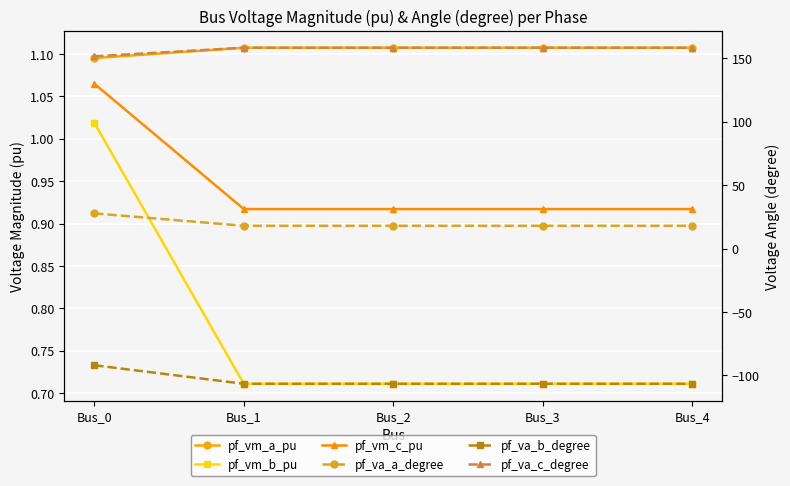

True or false: pf_va_c_degree and pf_vm_c_pu cross at least once.

False